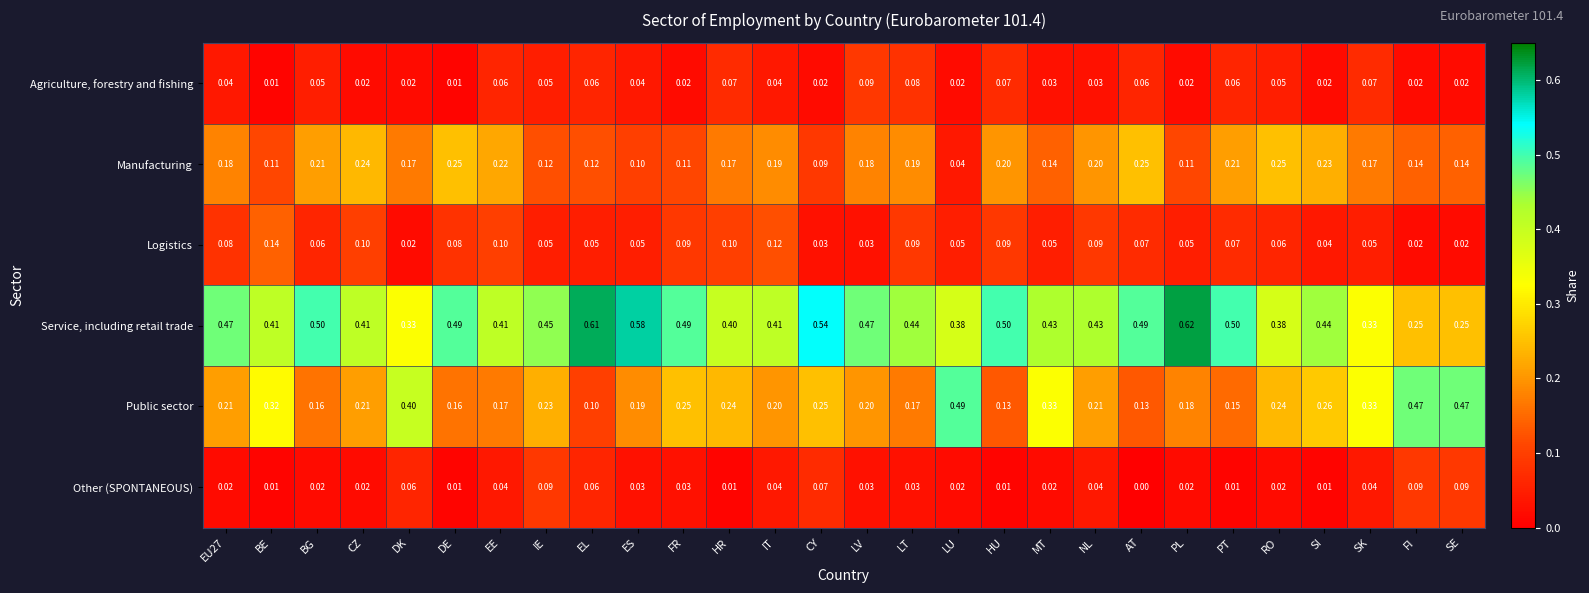

Which series has the largest total across all categories?

Service, including retail trade